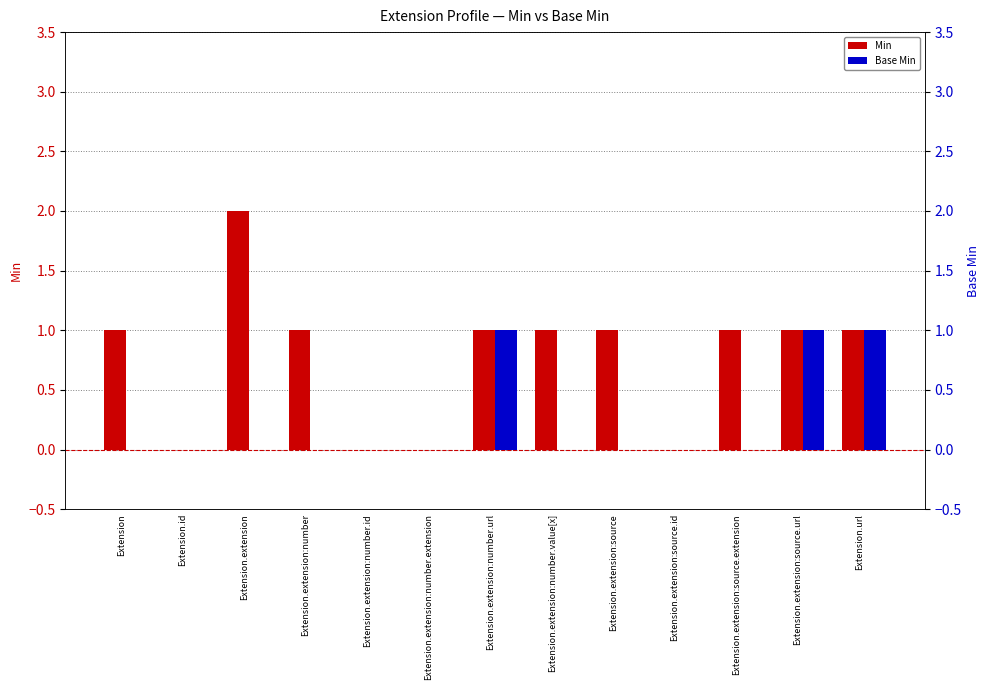

What are all the series names shown in the legend?

Min, Base Min